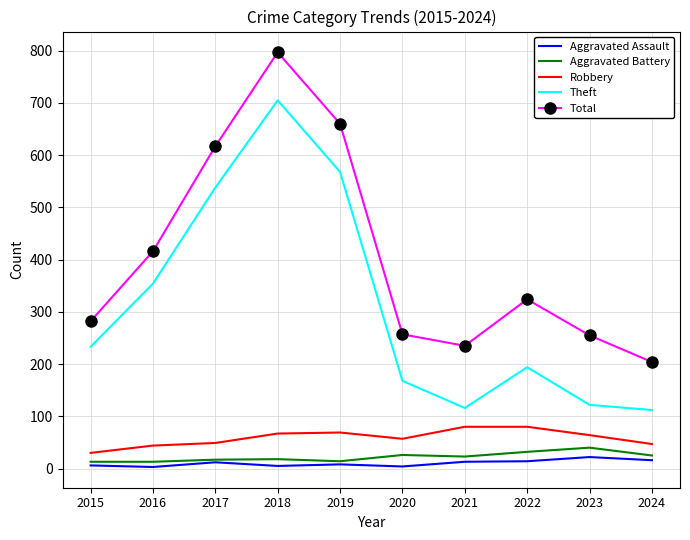

True or false: Total and Aggravated Assault cross at least once.

False